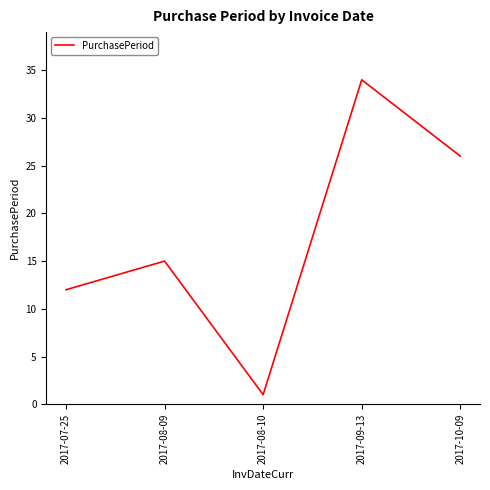

How many lines are shown in the chart?

1